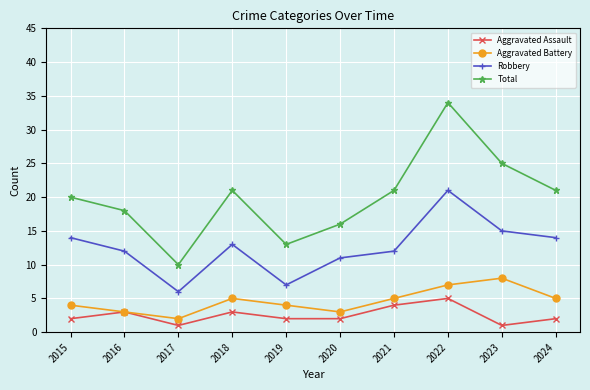

Which series has the largest range (max minus min)?

Total